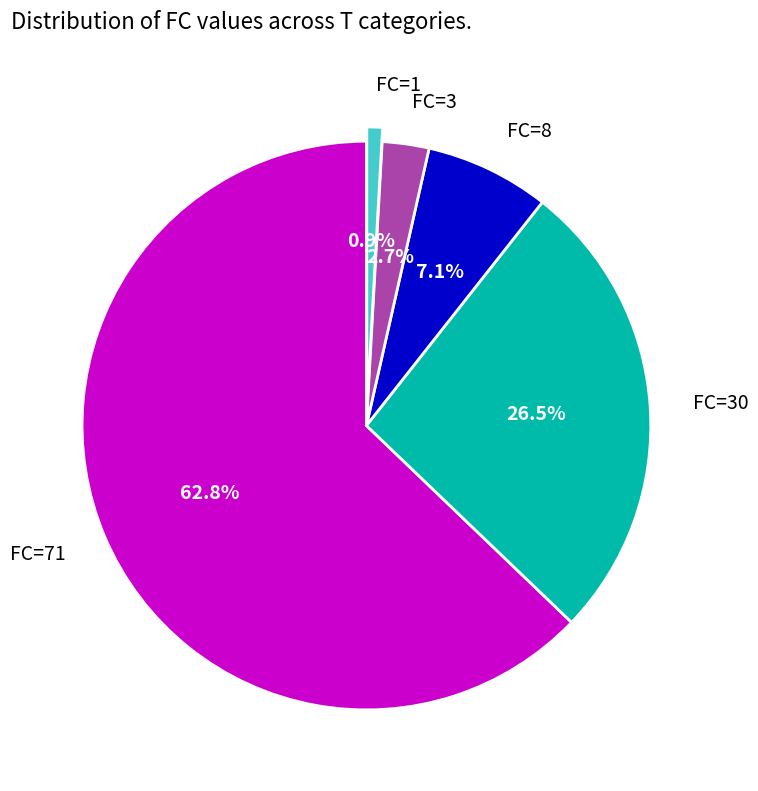

Combined, what portion of the pie is FC=30 and FC=8?

33.6%